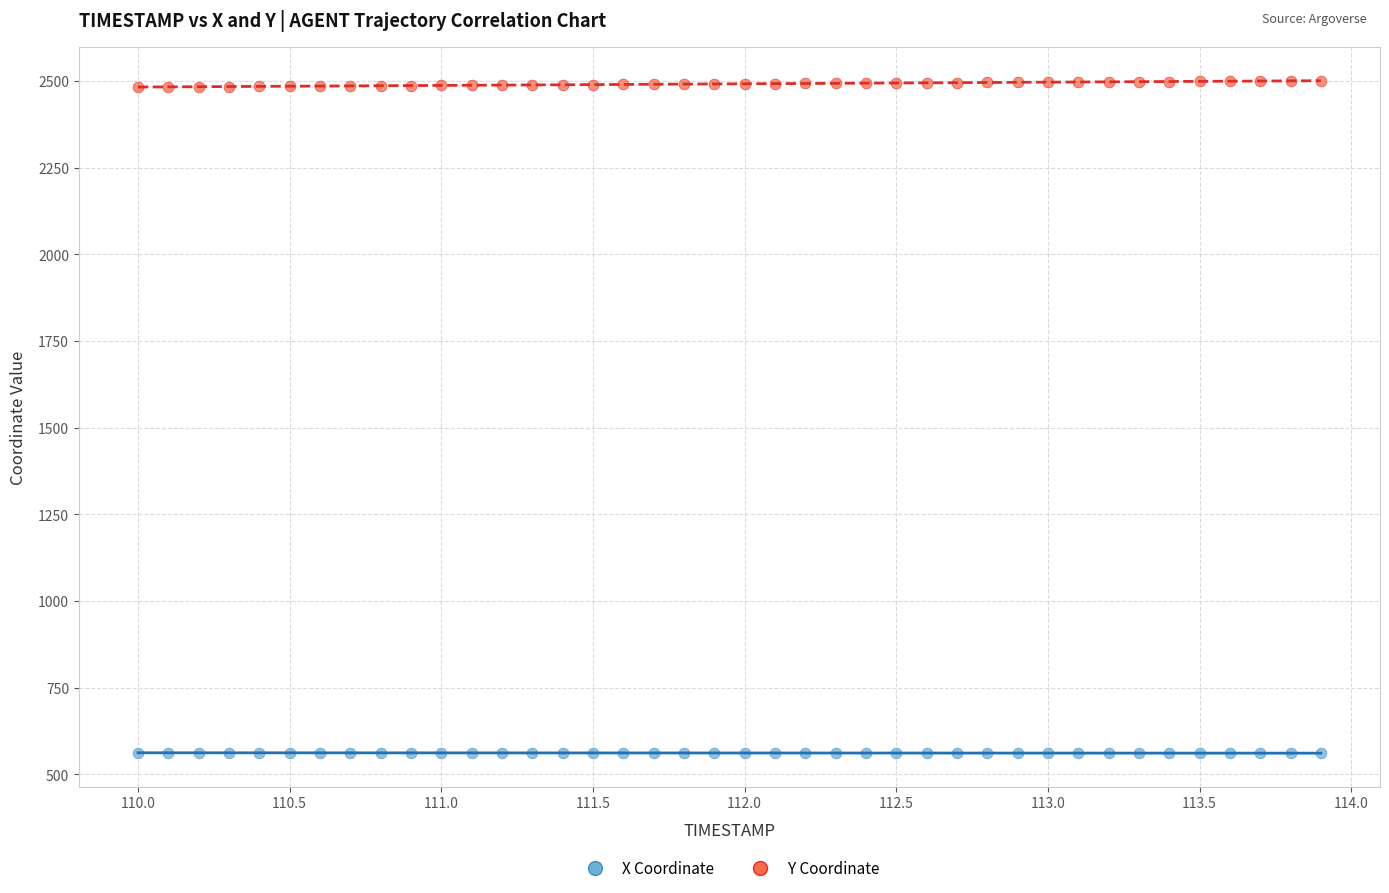

Across all data points, what is the range of X values (max minus min)?

3.9